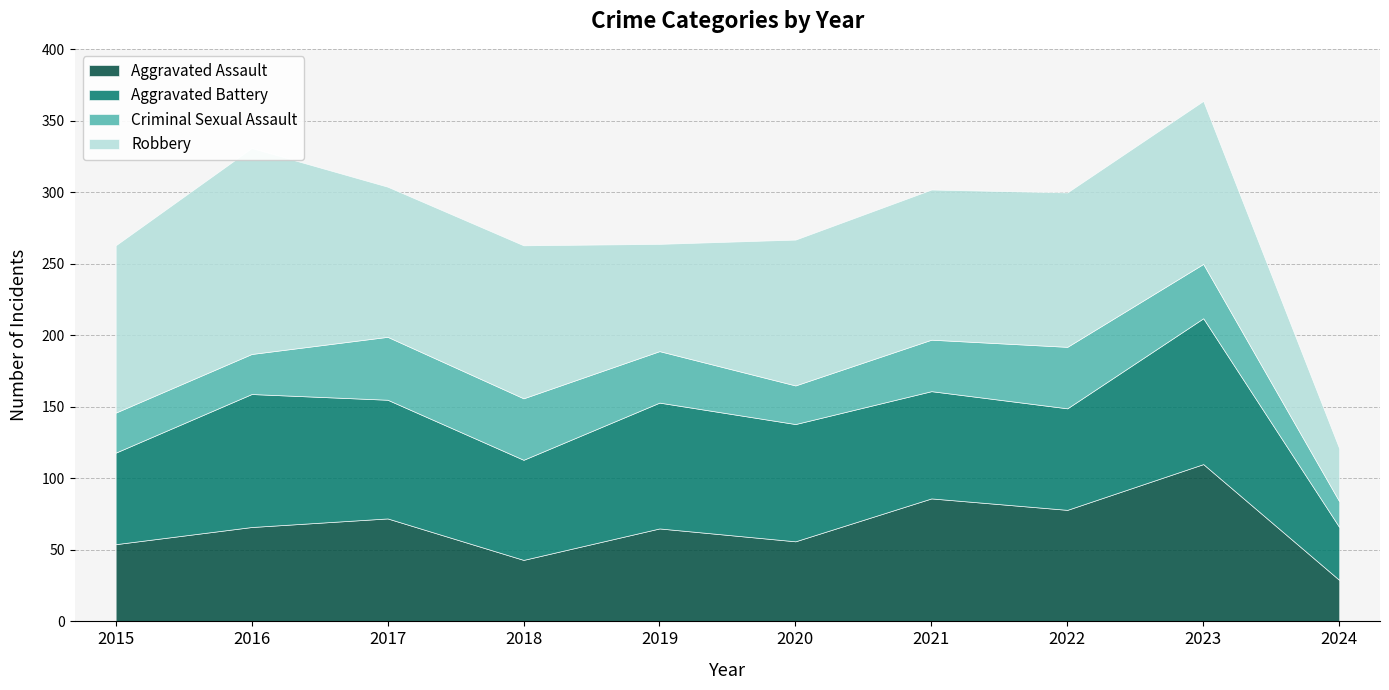

Reading left to right, what are all the values shown in this chart?

Aggravated Assault: 2015=54	2016=66	2017=72	2018=43	2019=65	2020=56	2021=86	2022=78	2023=110	2024=29
Aggravated Battery: 2015=64	2016=93	2017=83	2018=70	2019=88	2020=82	2021=75	2022=71	2023=102	2024=37
Criminal Sexual Assault: 2015=28	2016=28	2017=44	2018=43	2019=36	2020=27	2021=36	2022=43	2023=38	2024=18
Robbery: 2015=117	2016=144	2017=105	2018=107	2019=75	2020=102	2021=105	2022=108	2023=114	2024=37